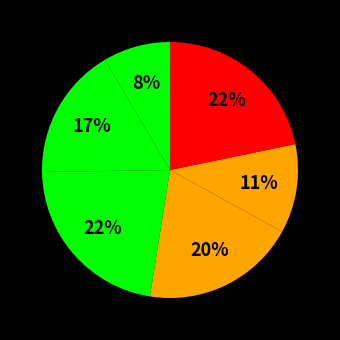

How many segments does this pie chart have?

6